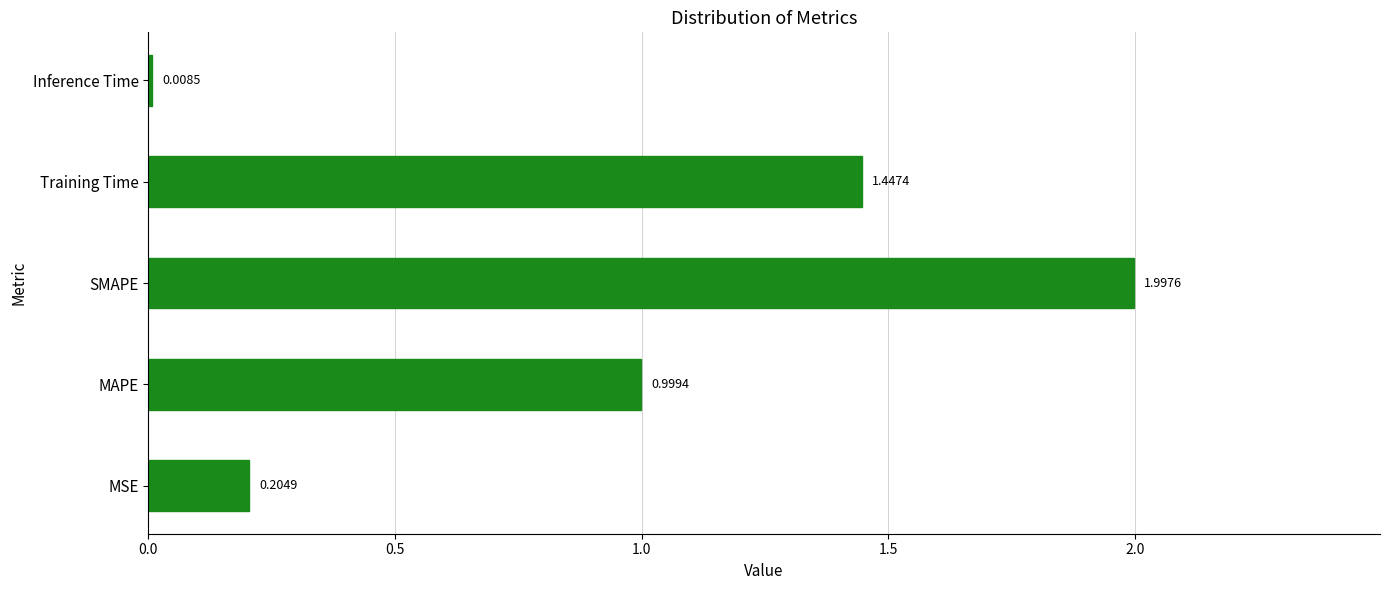

List the labels in order of value, smallest first.

Inference Time, MSE, MAPE, Training Time, SMAPE